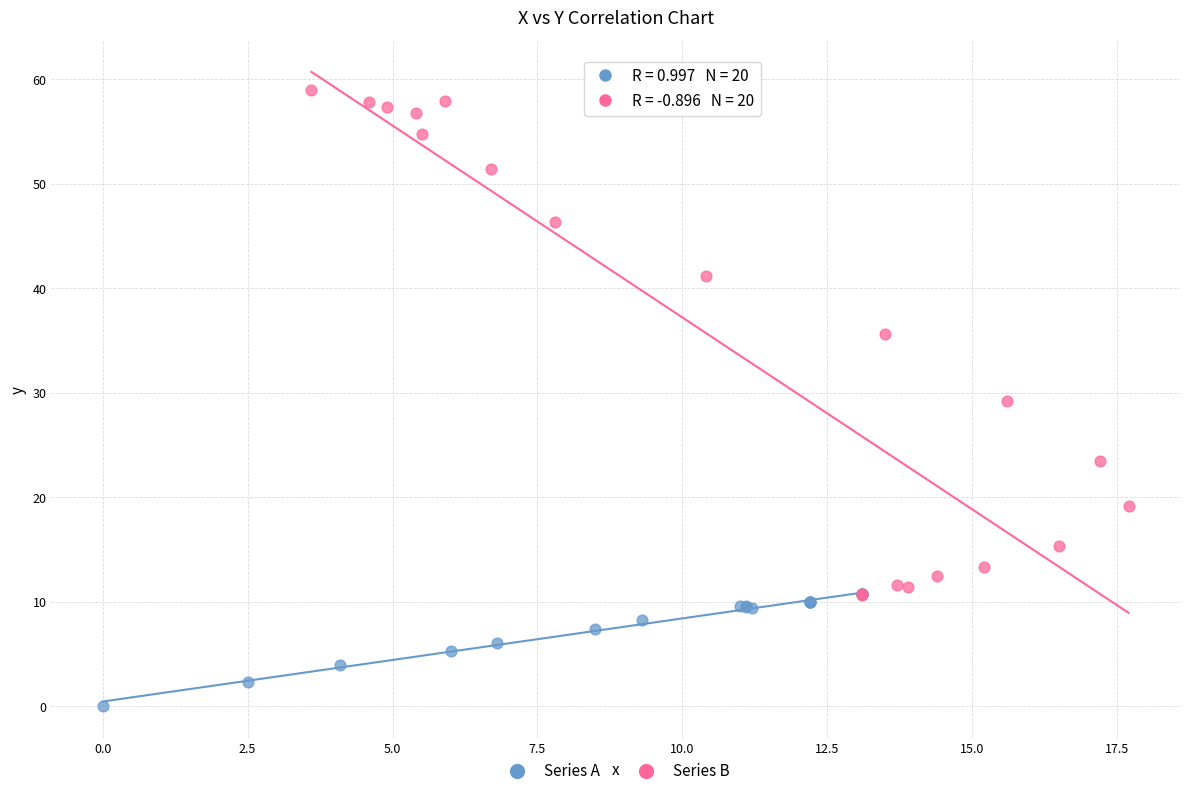

Which series has the widest spread of Y values?

Series B